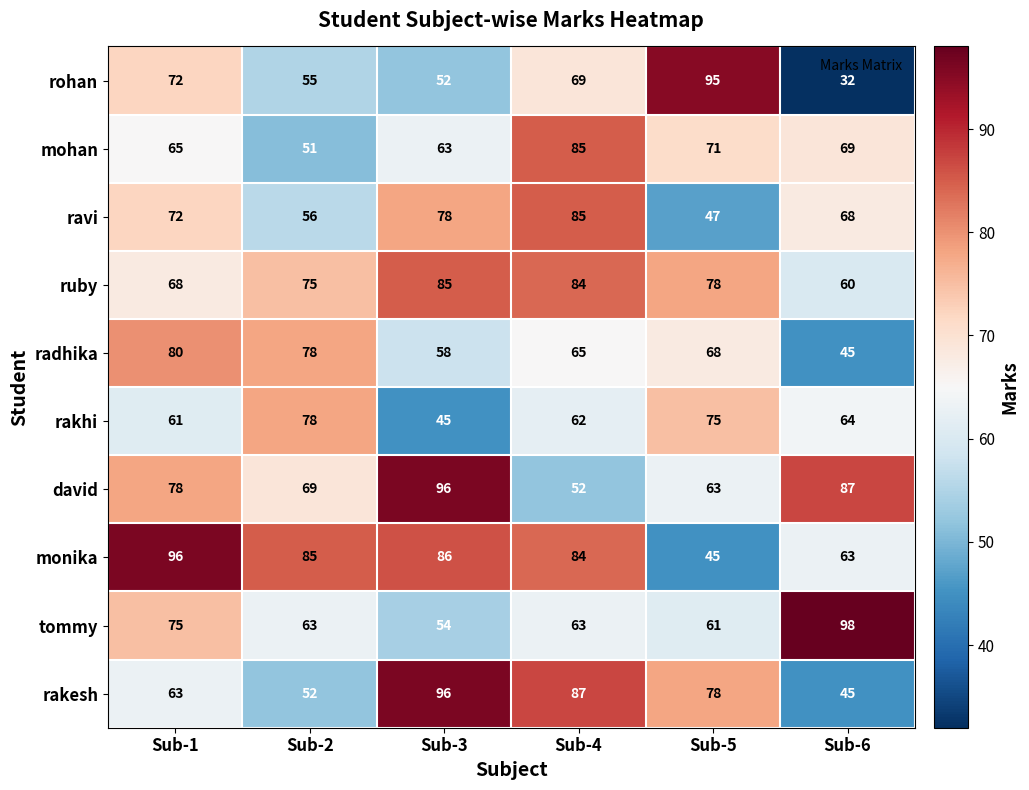

How many rakesh values are between 52 and 87?

4